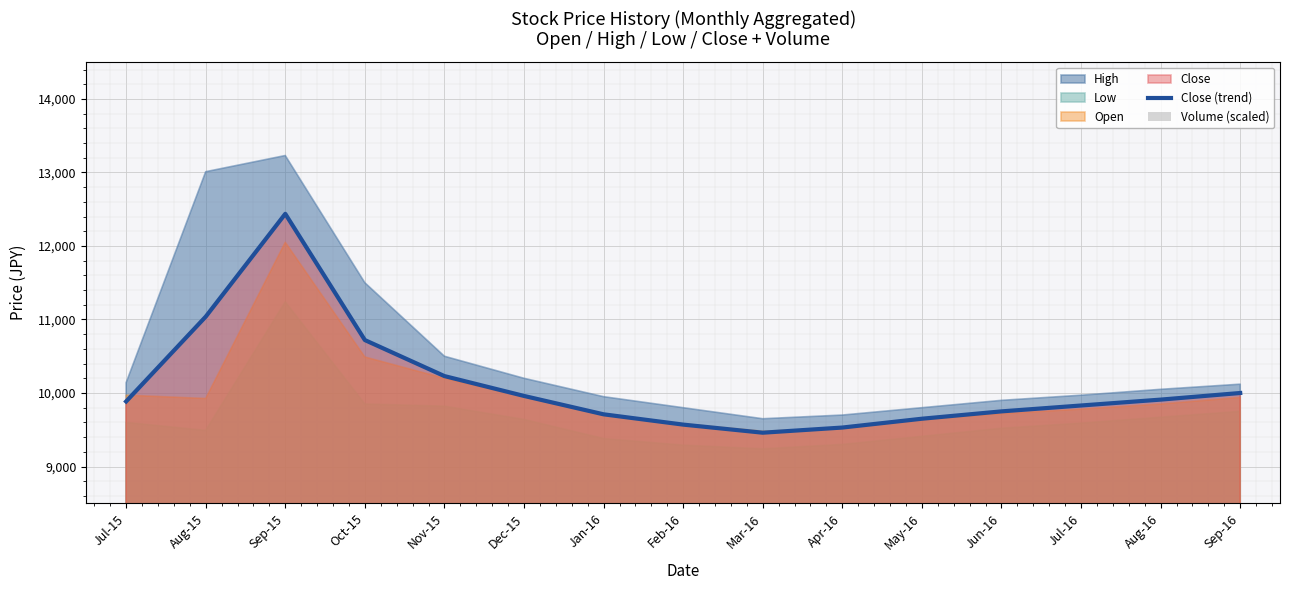

Where is Volume (scaled) nearest to the value 1320?

Aug-15